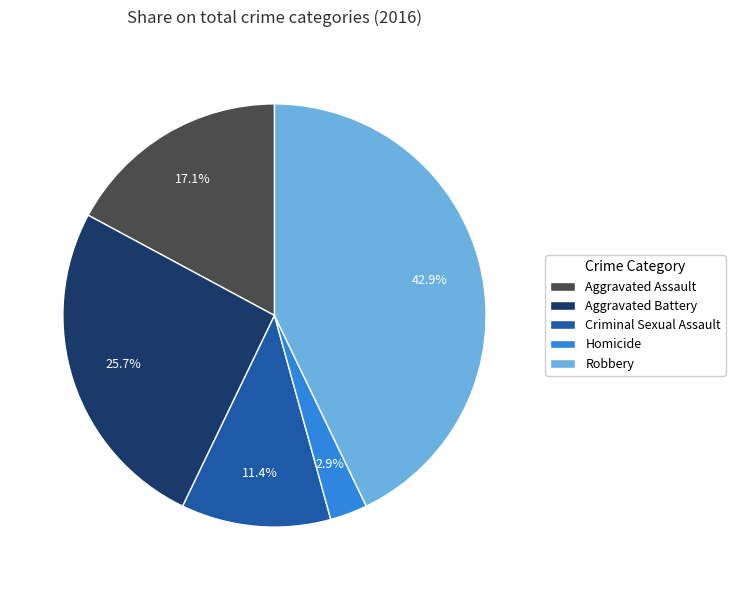

Combined, do Criminal Sexual Assault and Robbery account for over 50%?

Yes